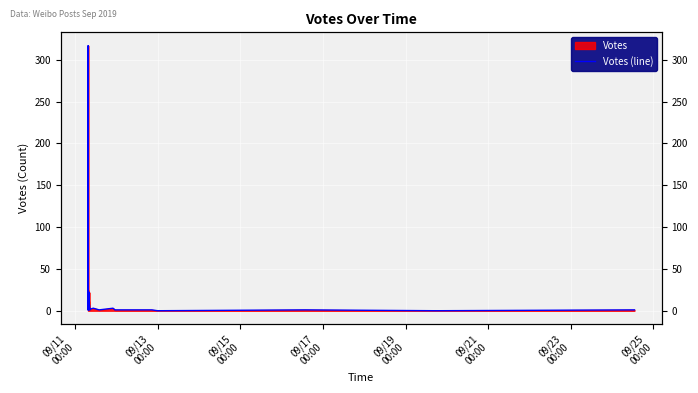

Count the number of categories in the chart.

40